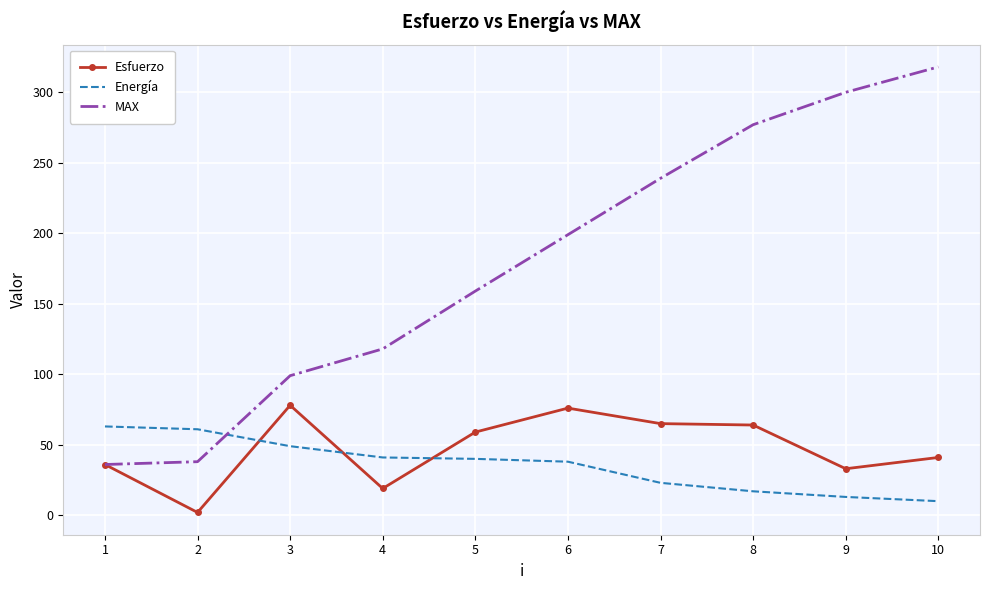

What is the total value across all series at 6?

313